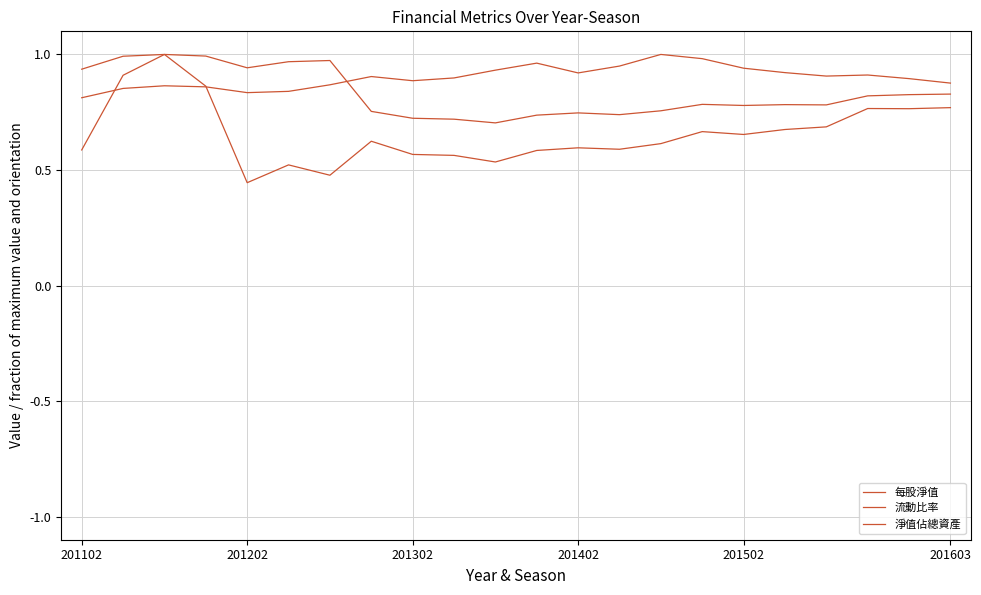

How many interior local peaks does the 流動比率 series have?

6